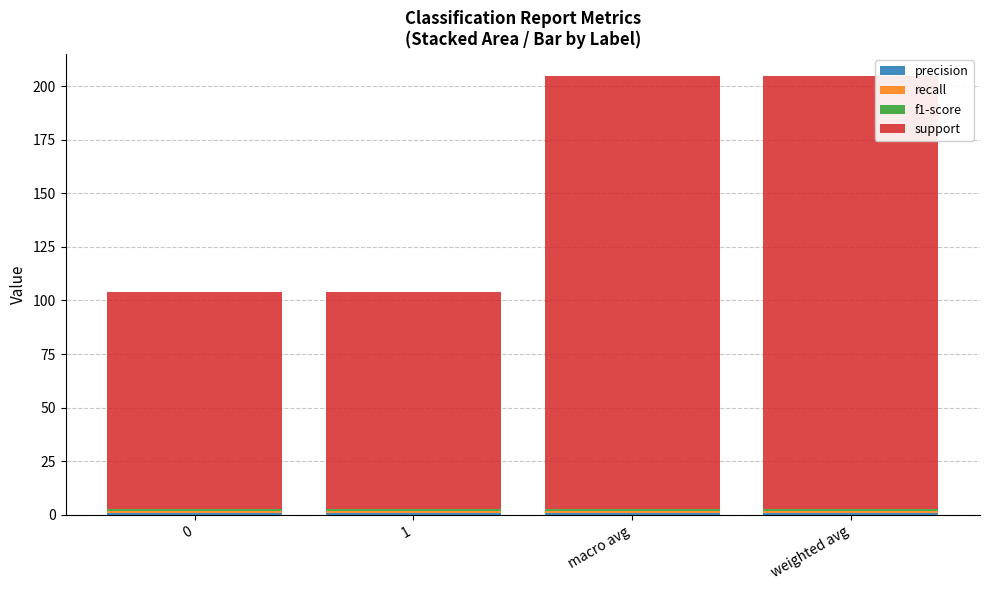

Which series changed the most between 0 and 1?

precision